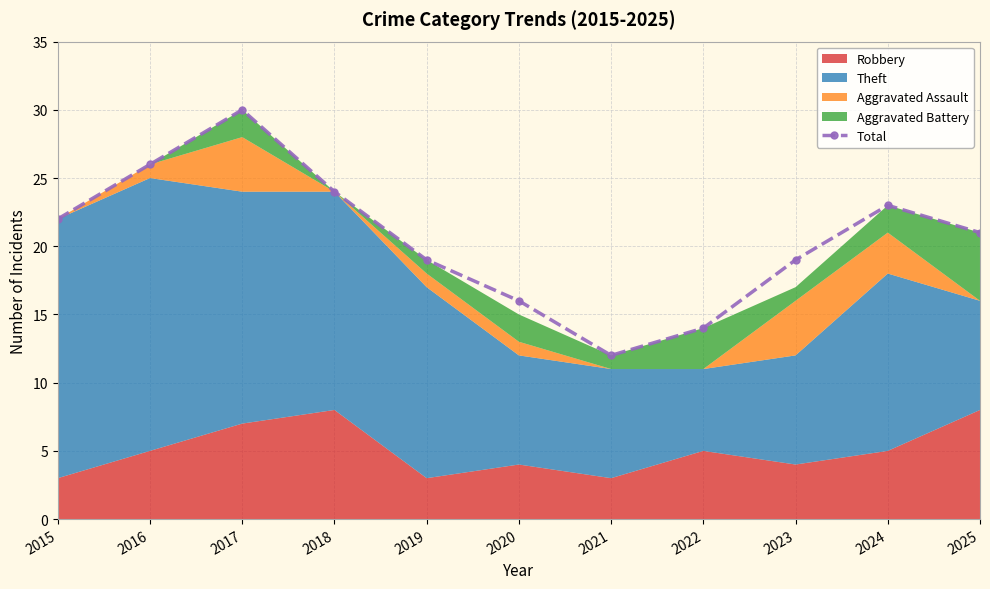

What is the difference between the maximum and minimum values?

18